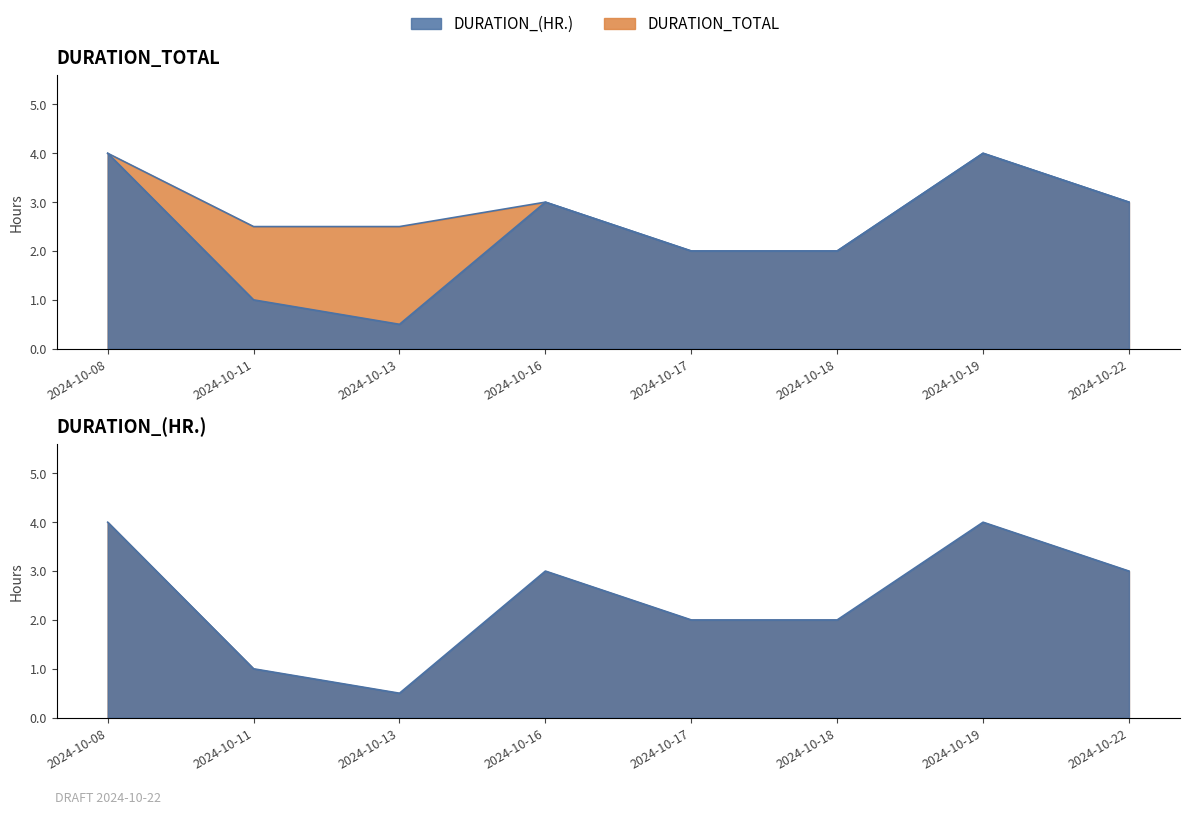

Where does the DURATION_TOTAL series first go above 3?

2024-10-08